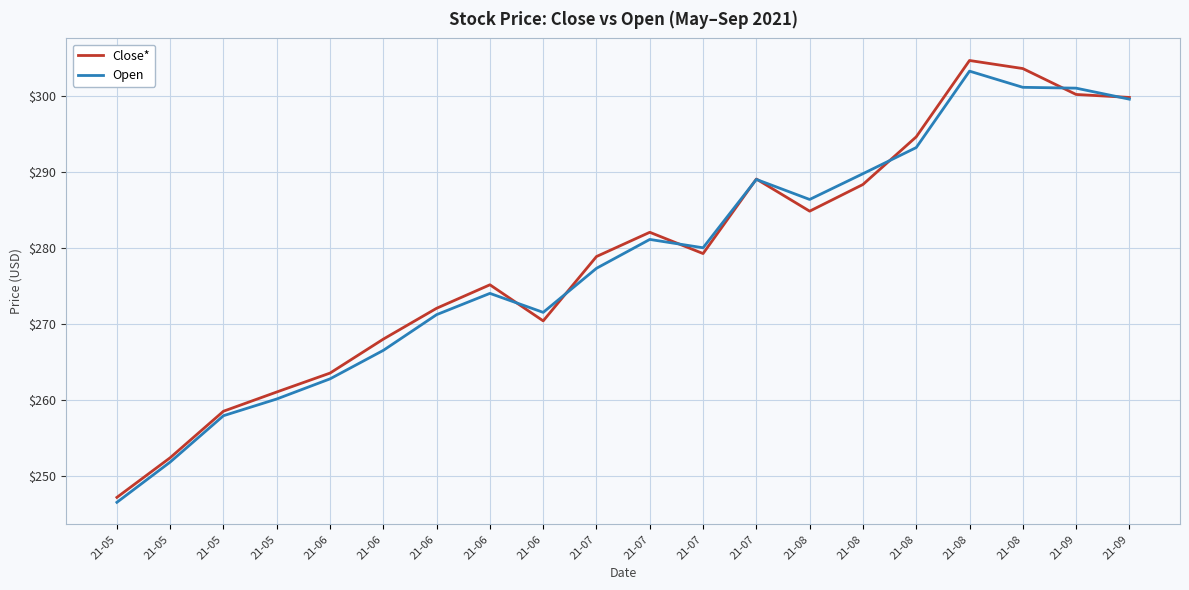

Reading right to left, transcribe all the data shown in this chart.

Close*: 21-09=299.8	21-09=300.2	21-08=303.6	21-08=304.6	21-08=294.6	21-08=288.3	21-08=284.8	21-07=289.1	21-07=279.2	21-07=282.0	21-07=278.9	21-06=270.4	21-06=275.1	21-06=272.0	21-06=268.0	21-06=263.5	21-05=261.0	21-05=258.5	21-05=252.4	21-05=247.2
Open: 21-09=299.6	21-09=301.0	21-08=301.1	21-08=303.2	21-08=293.2	21-08=289.8	21-08=286.4	21-07=289.0	21-07=280.0	21-07=281.1	21-07=277.3	21-06=271.5	21-06=274.0	21-06=271.2	21-06=266.5	21-06=262.8	21-05=260.1	21-05=257.9	21-05=251.8	21-05=246.5